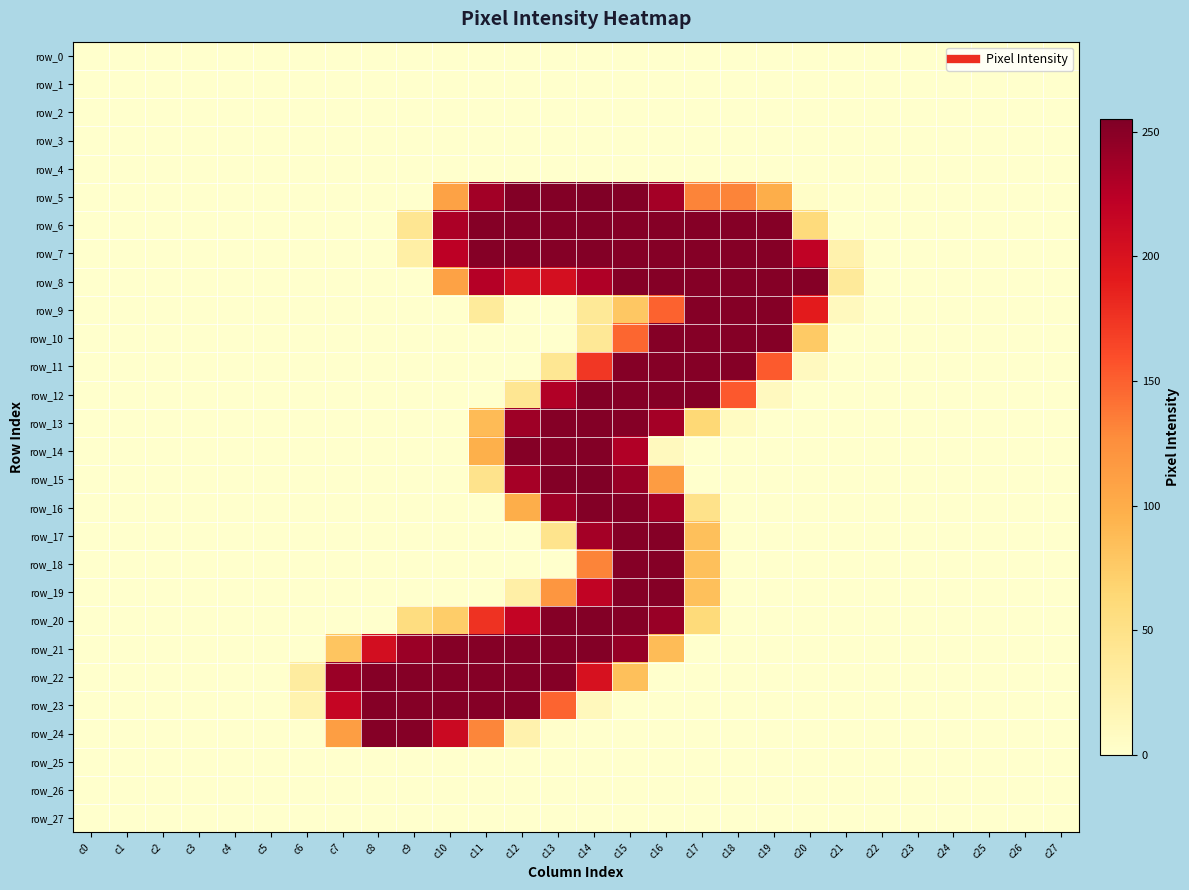

What is the difference between the row_13 values at c5 and c16?

236